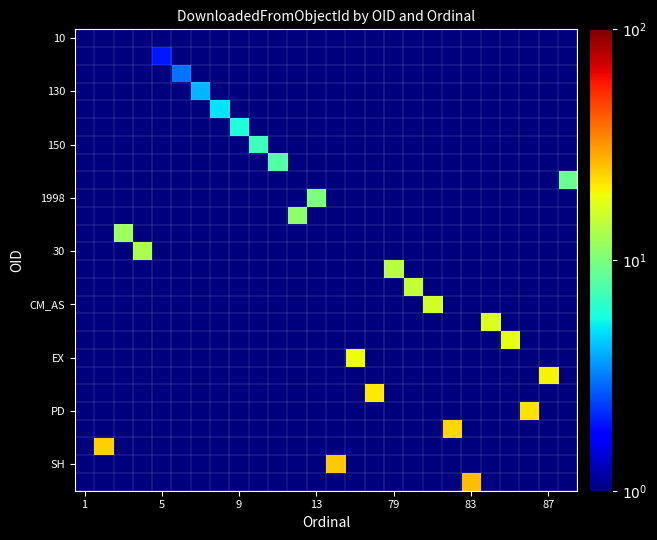

How many data points does each series have?

26